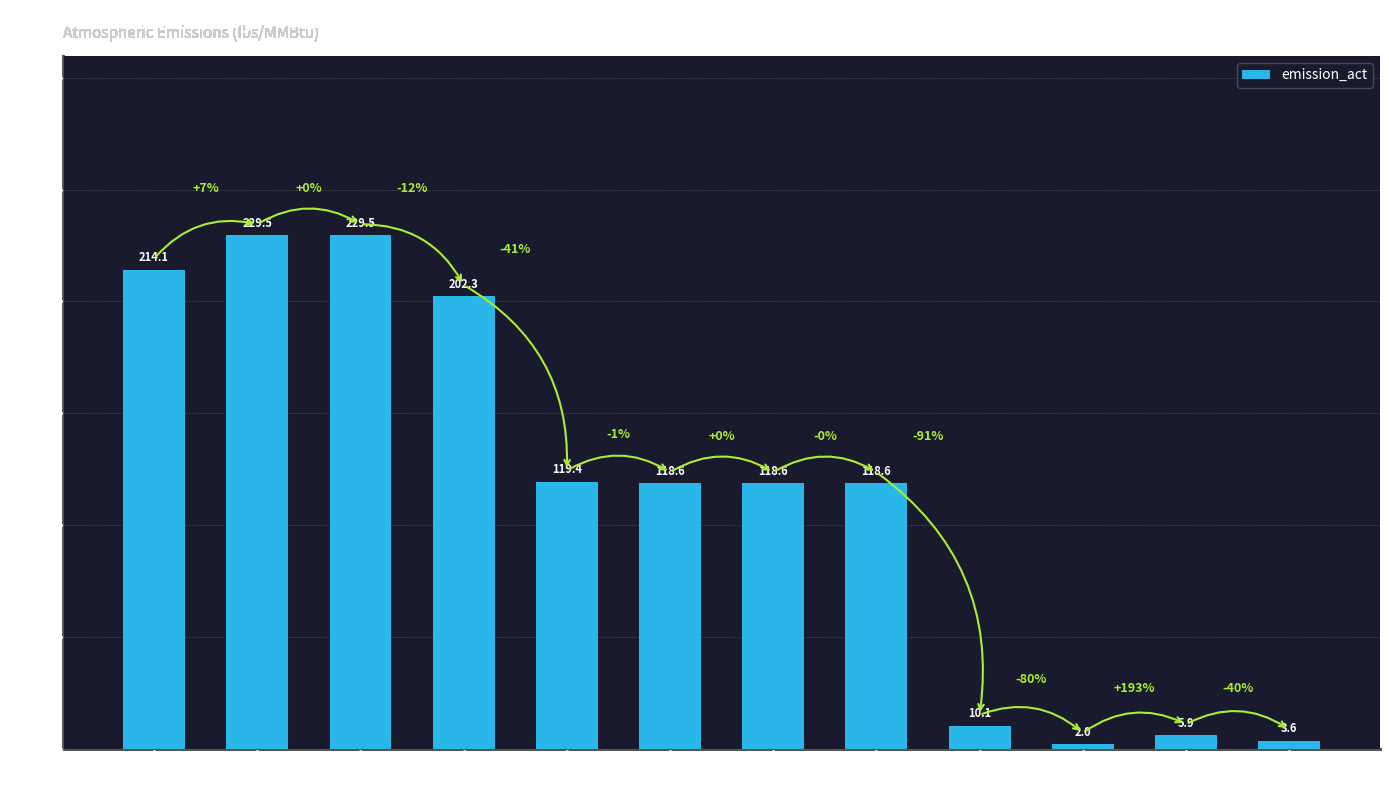

Which category has the lowest value across all series?

COAL
99CC